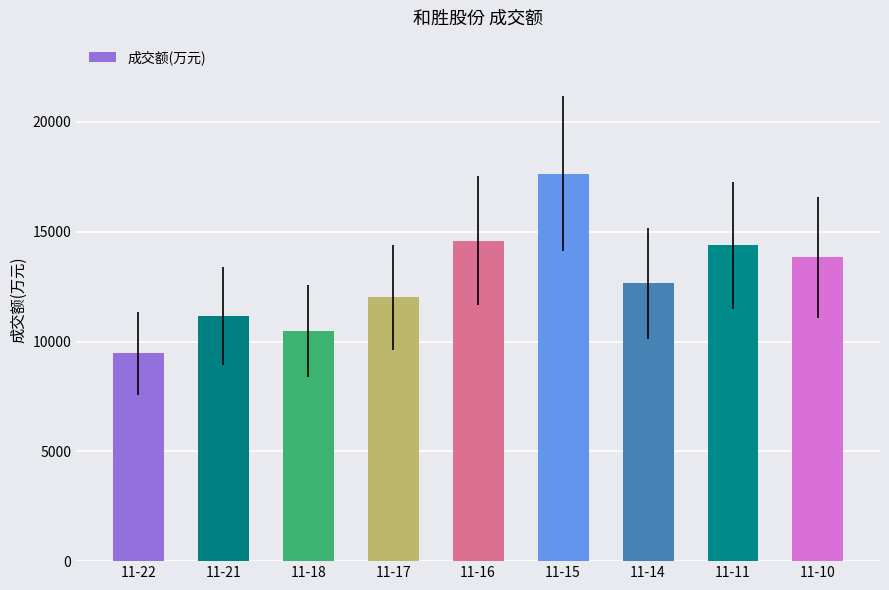

What is the sum of all values?

116210